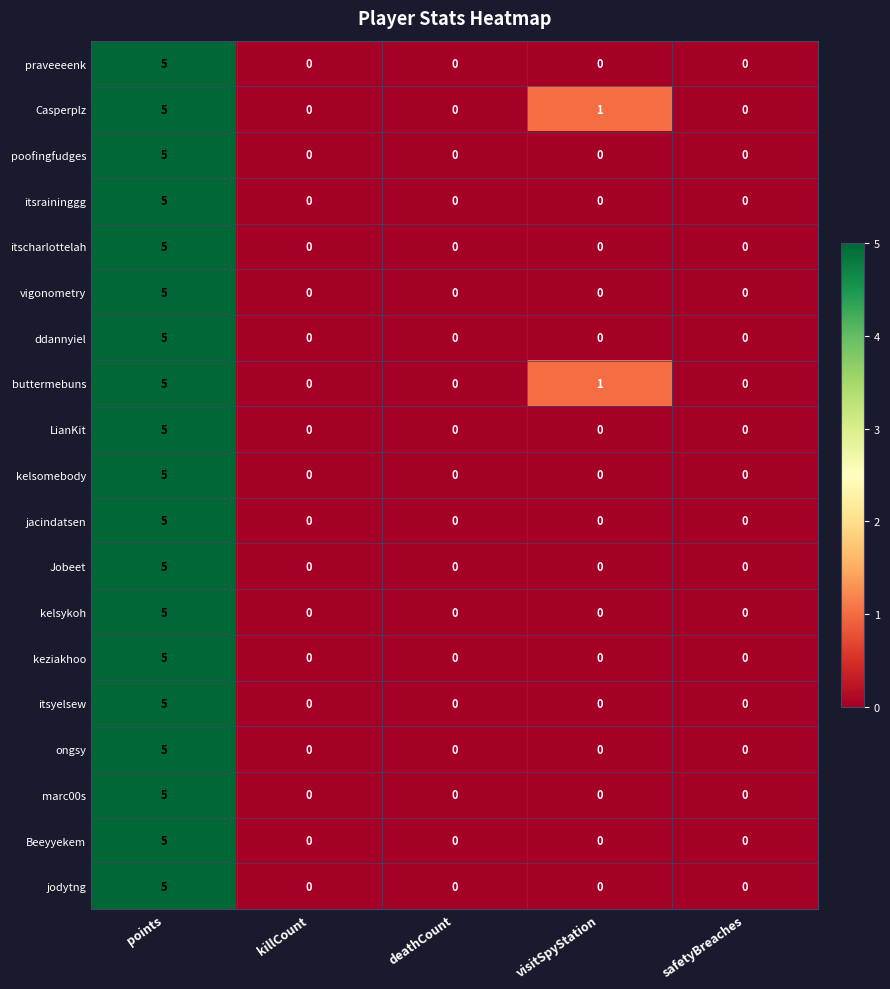

How many itscharlottelah values are between 0 and 1?

4